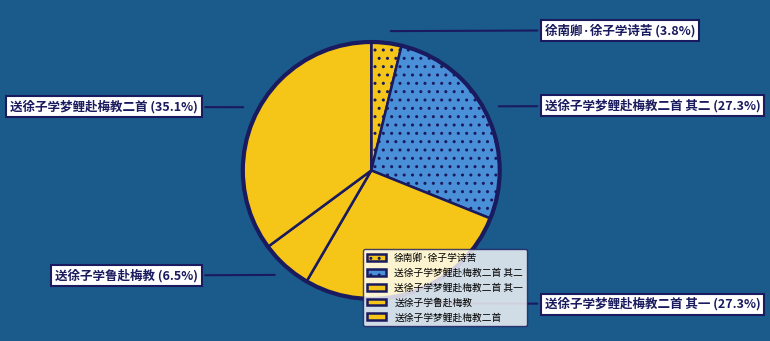

To the nearest percent, what portion does 徐南卿·徐子学诗苦 represent?

4%